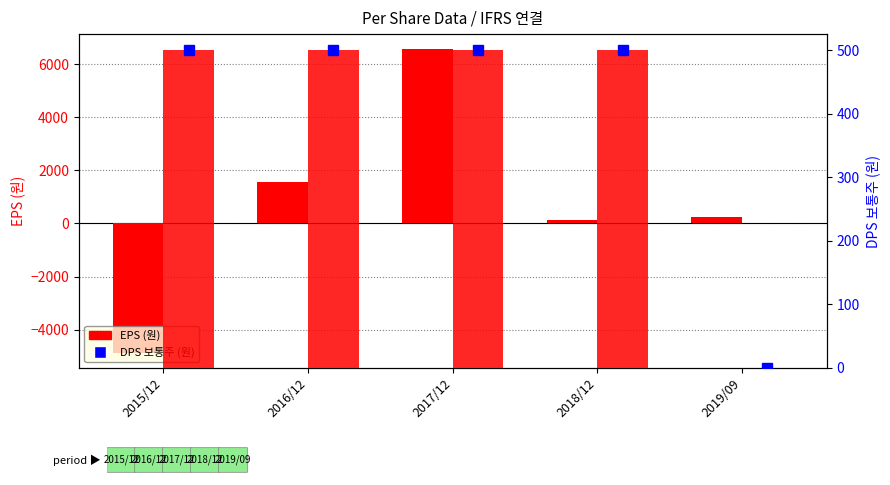

At which category is the sum across all series the highest?

2017/12